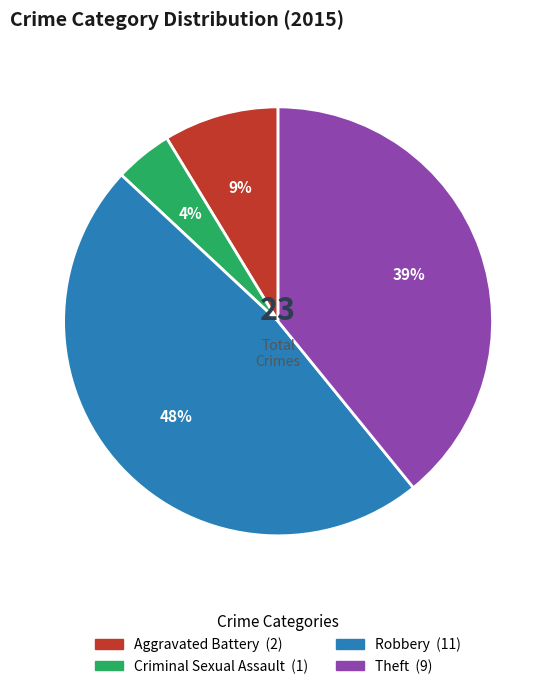

How many segments does this pie chart have?

4